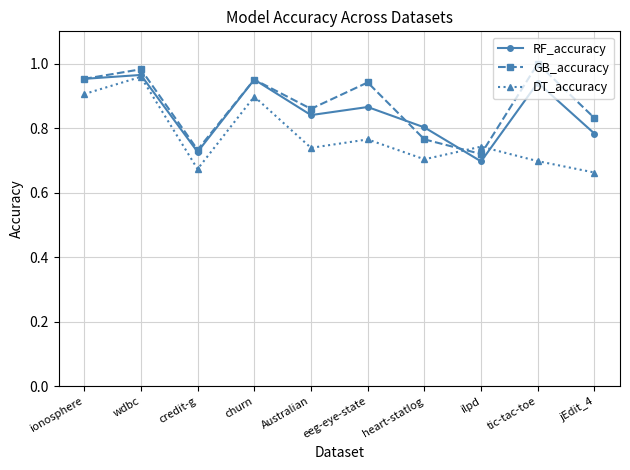

Between ilpd and tic-tac-toe, which series saw the biggest shift?

GB_accuracy